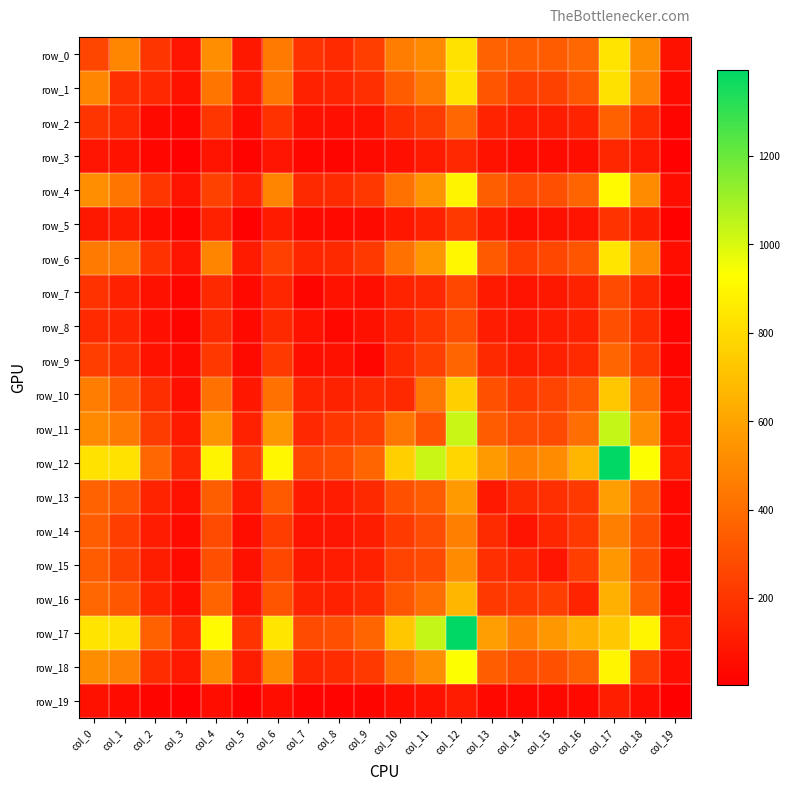

At which label does row_0 first exceed 361?

col_1